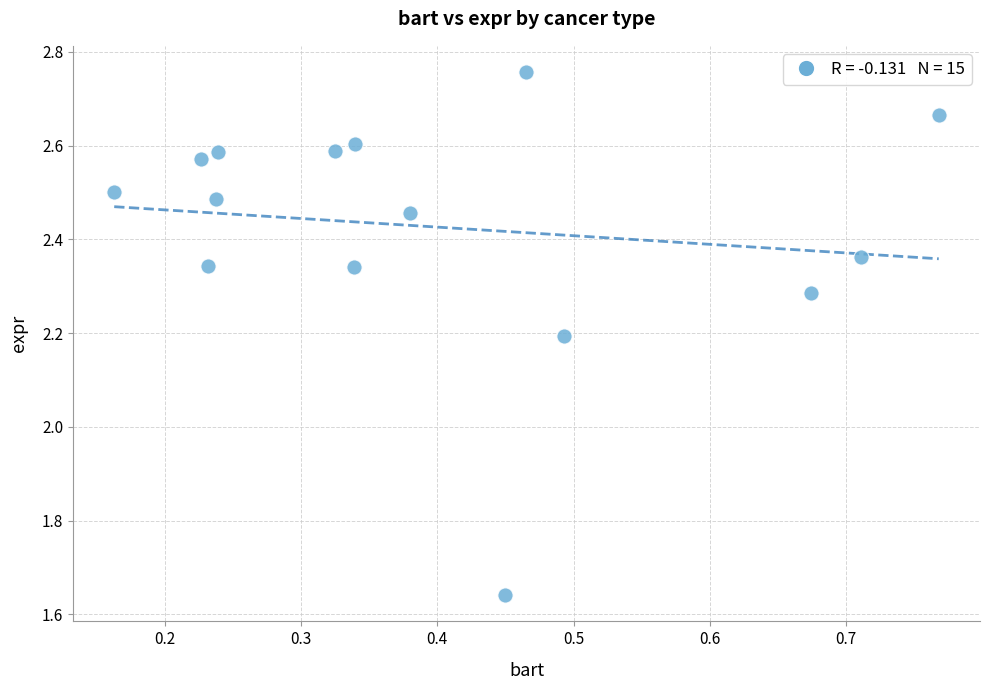

What Y value in the scatter plot is closest to 2?

2.2